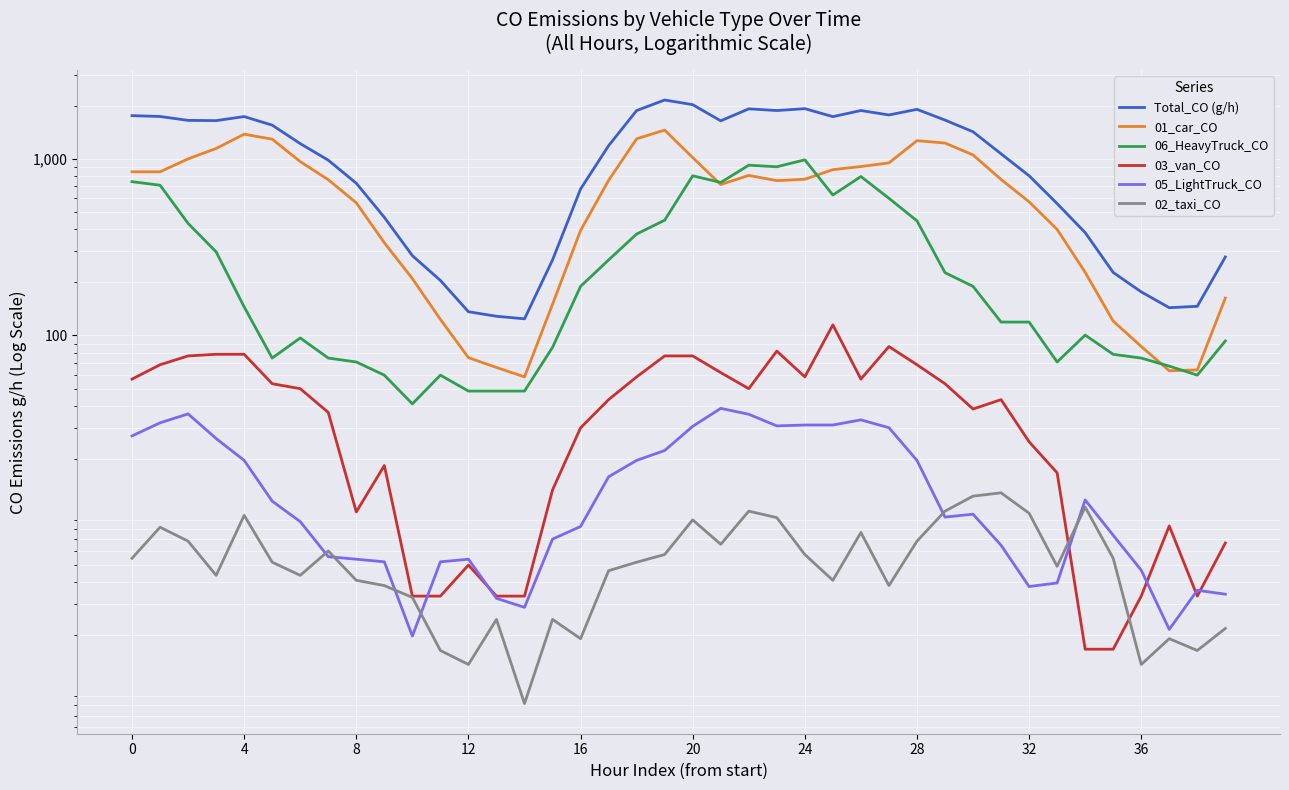

What is the difference between the maximum and second lowest values in the 02_taxi_CO series?

11.5